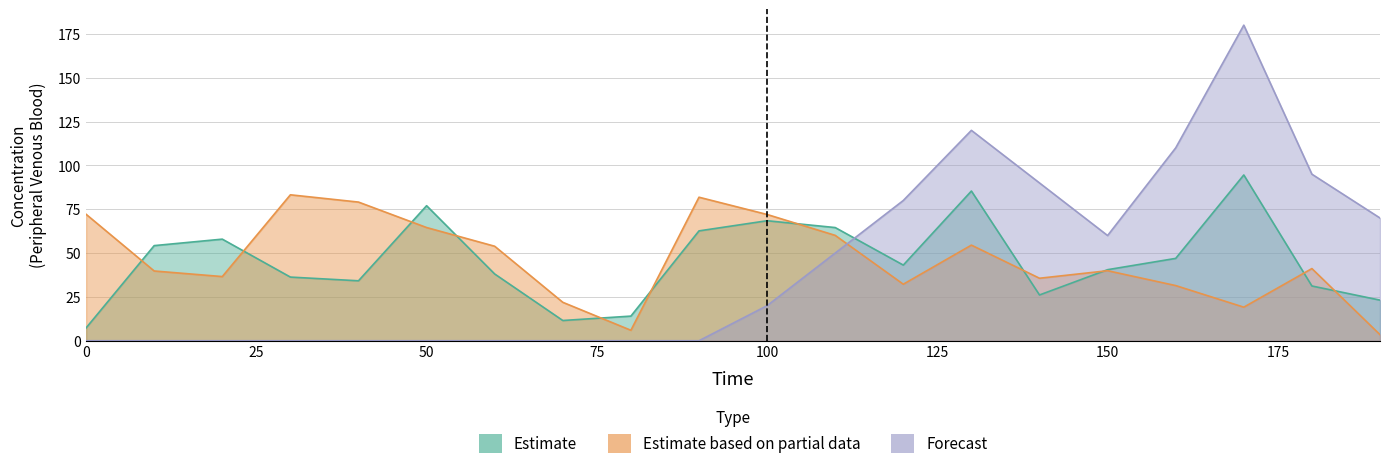

After their last crossing, which series has the higher values: Estimate based on partial data or Estimate?

Estimate